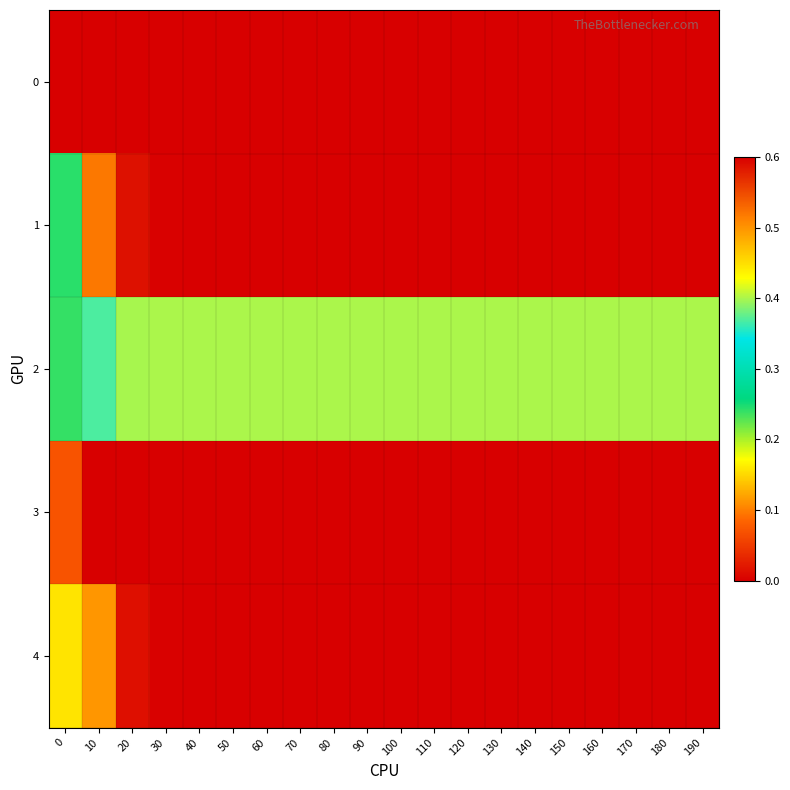

How many distinct data groups are displayed?

5